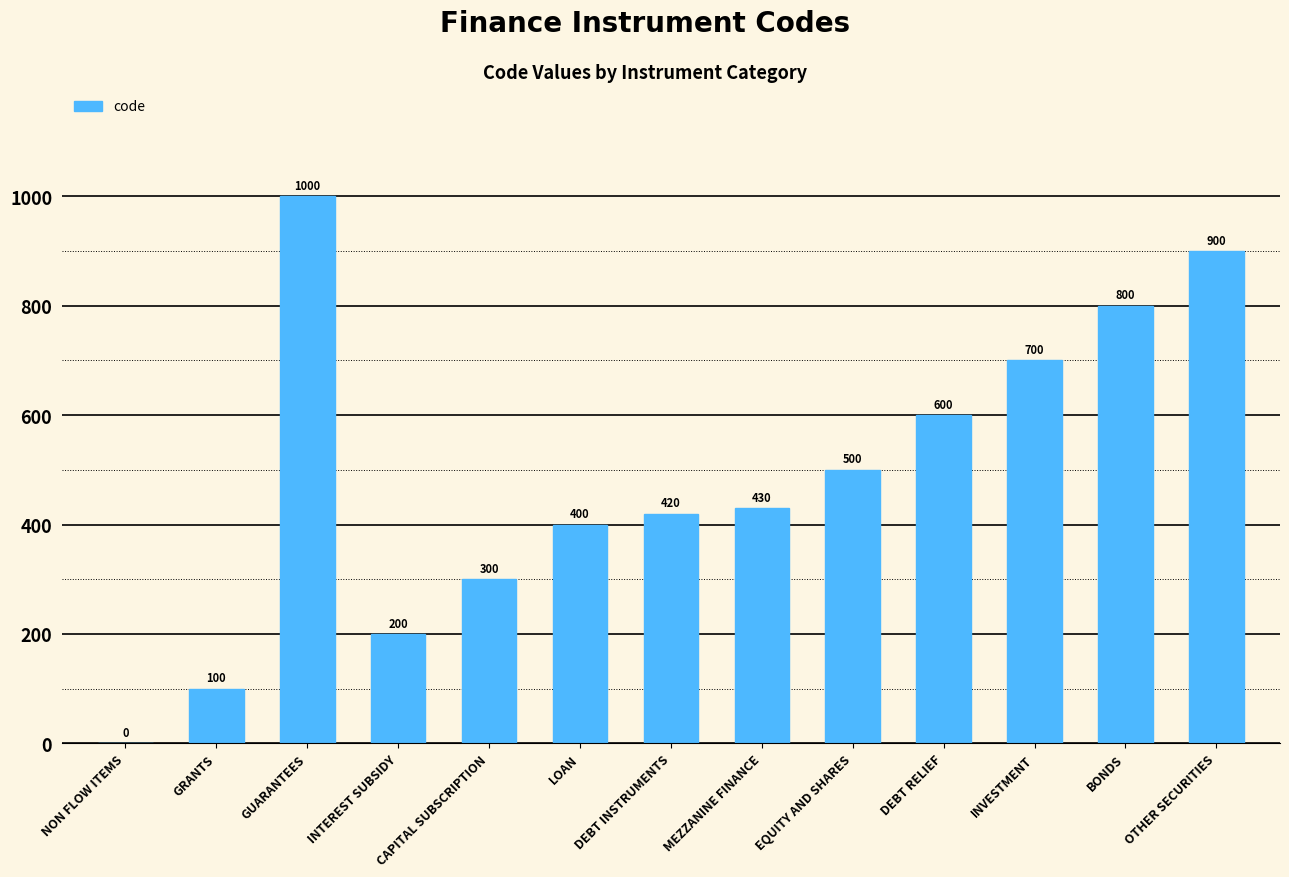

The value at GUARANTEES is 1000. True or false?

True